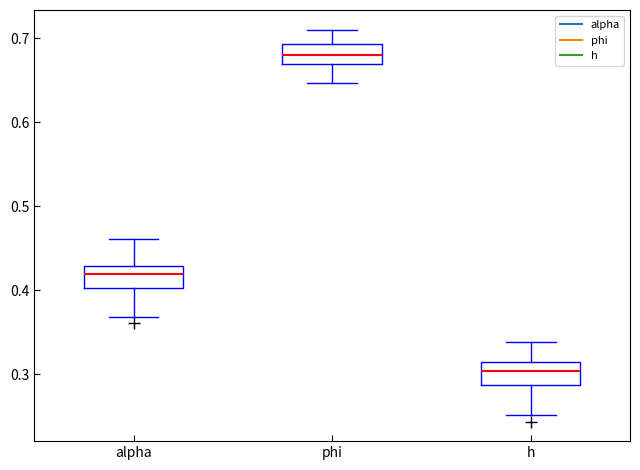

Which box's median line is the lowest?

h